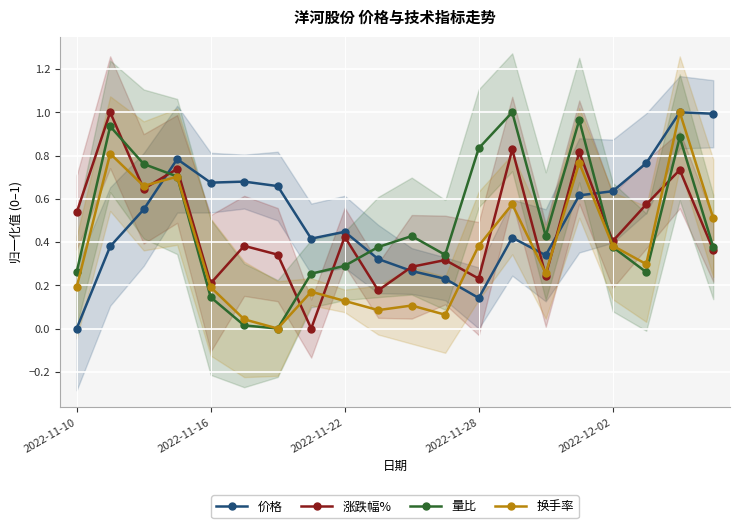

True or false: 量比 has a value of 0.7 at 10.

False